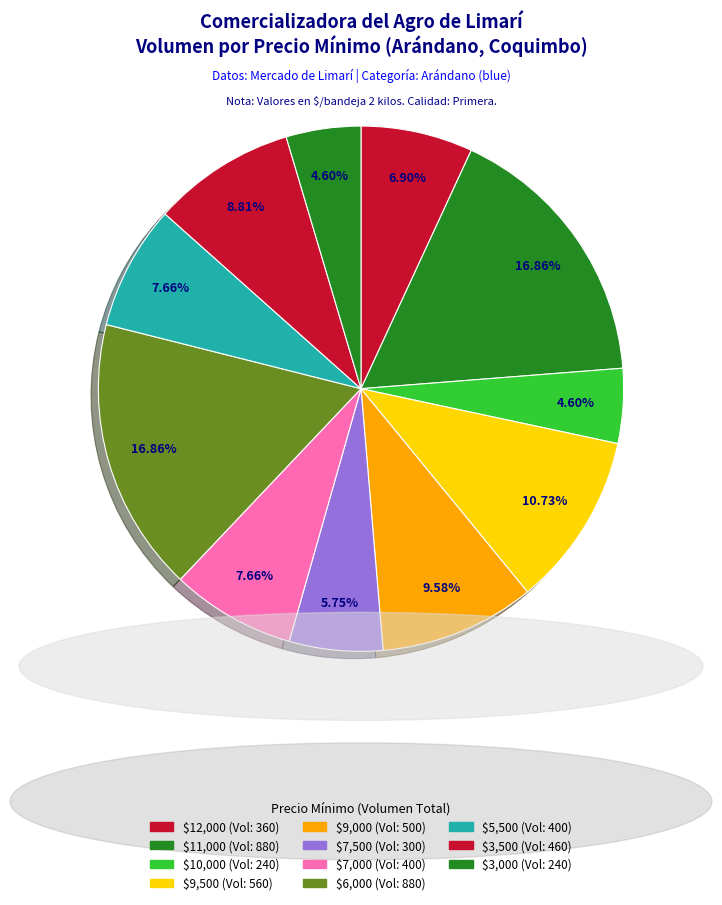

How many slices are in this pie chart?

11